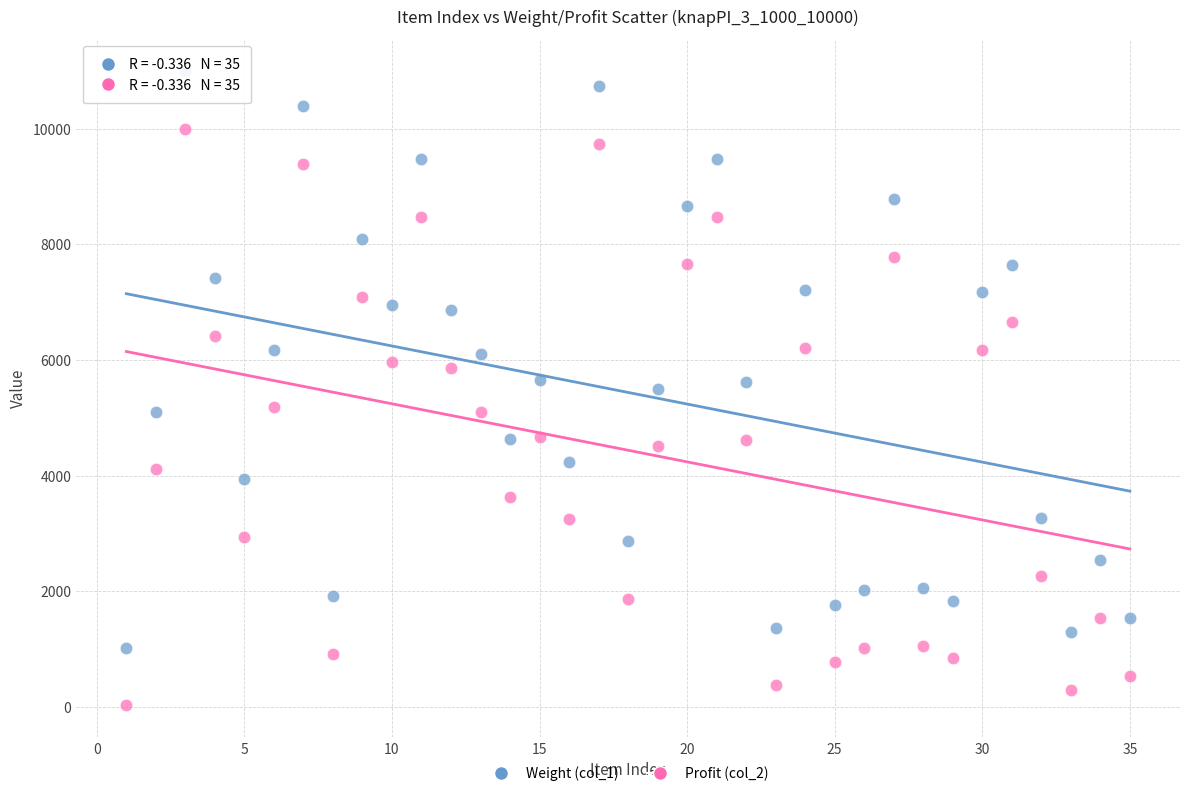

Which series contains the highest Y value?

Weight (col_1)